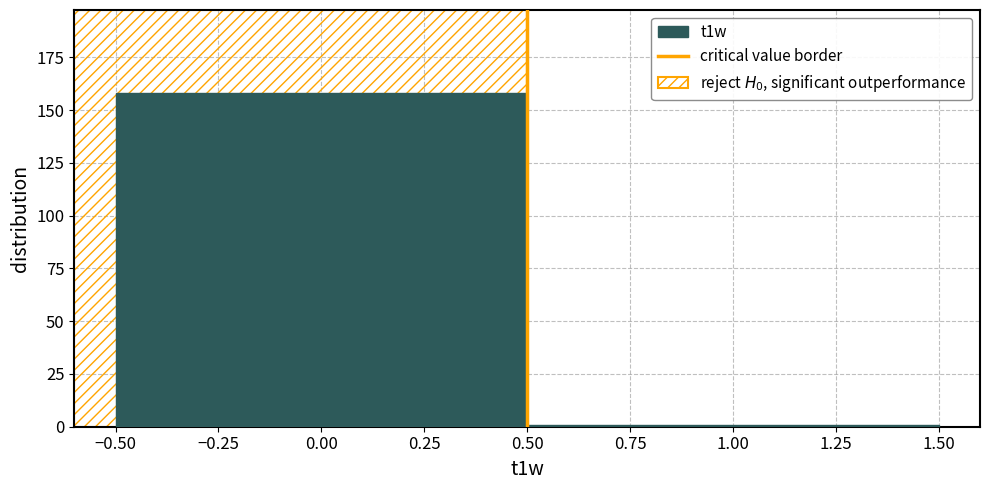

What is the height of the bar covering -0.50 to 0.50 on the x-axis? The values are not printed on the chart, so give them approximately, as read against the axis.

160